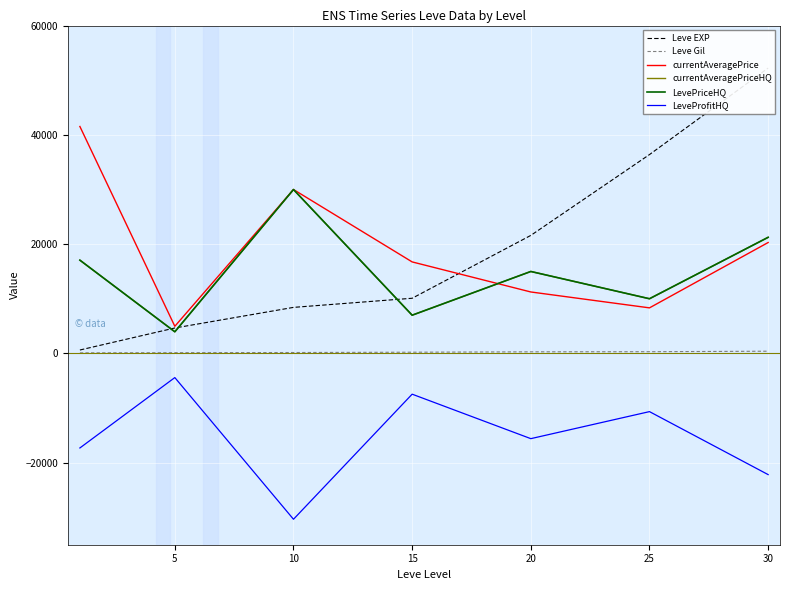

What is the value of the LeveProfitHQ point at the 1st from the left?

-17293.6